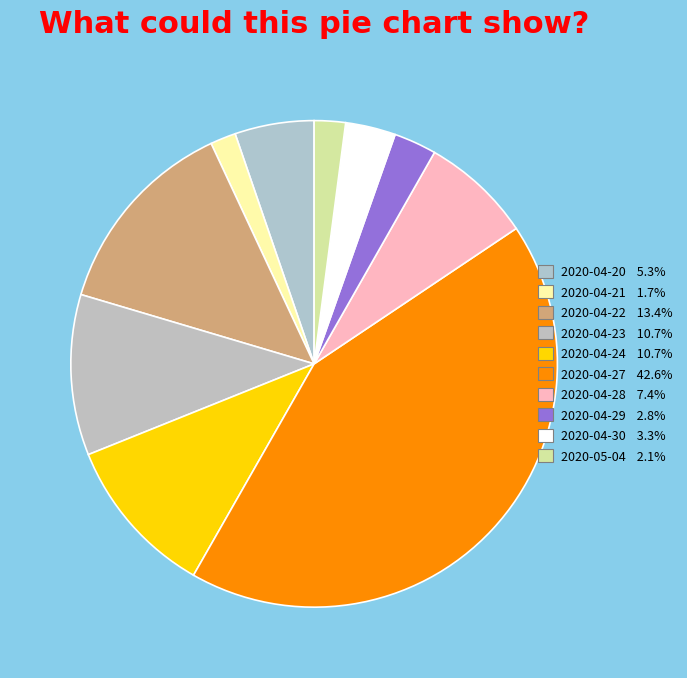

Count the number of slices in the pie.

10